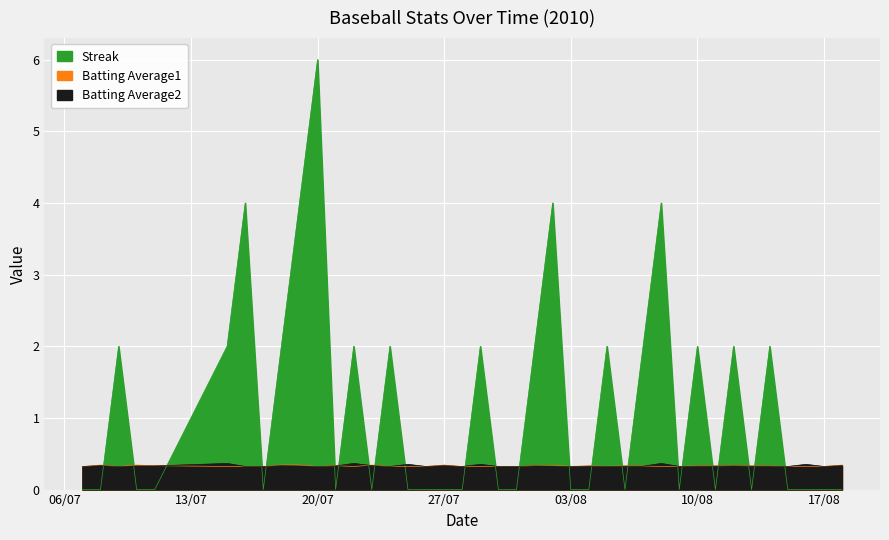

How many categories are shown in the chart?

40